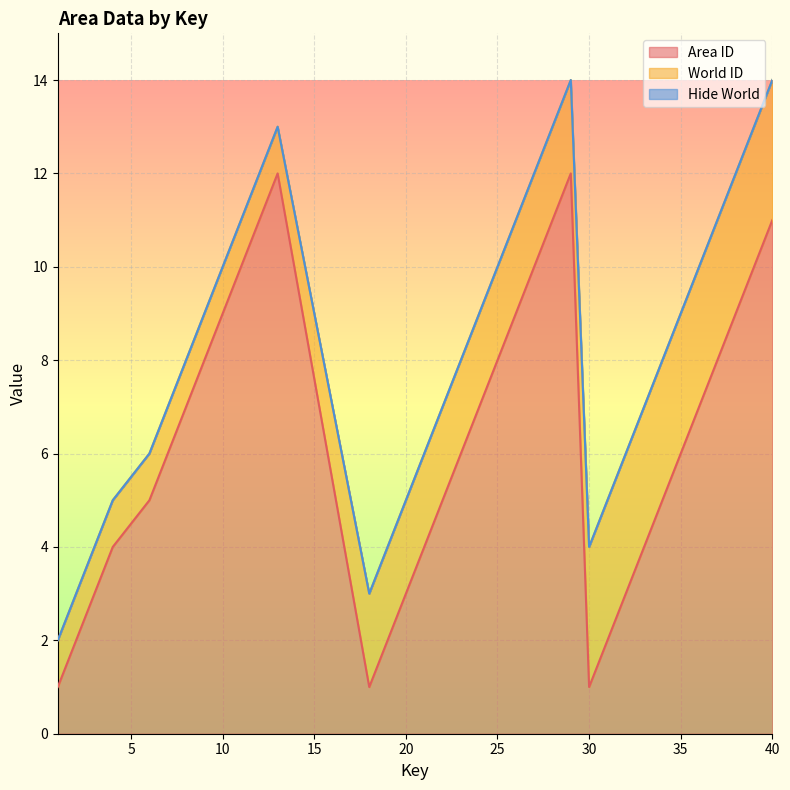

Rank the series by their maximum value, from lowest to highest.

Hide World, World ID, Area ID